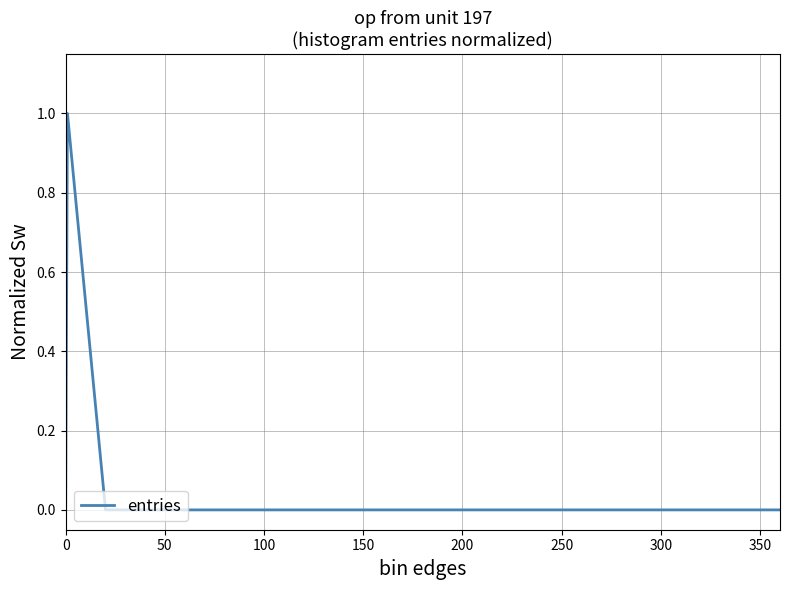

What is the maximum value shown in the chart?

1.0